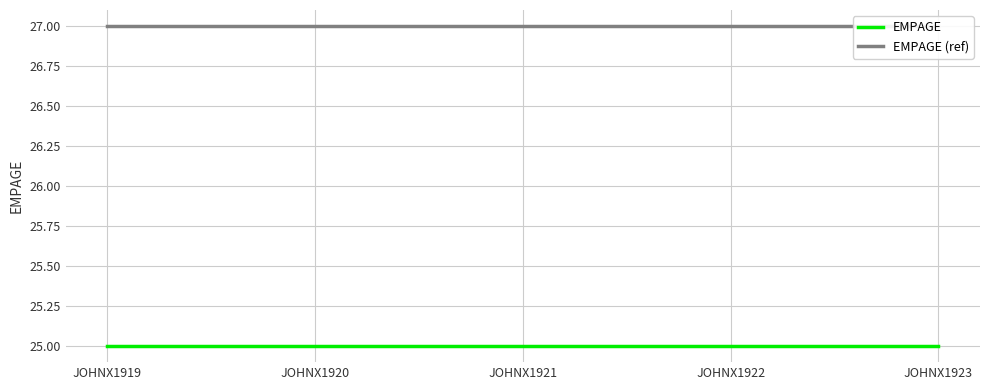

What is the highest value of the EMPAGE (ref) series?

27